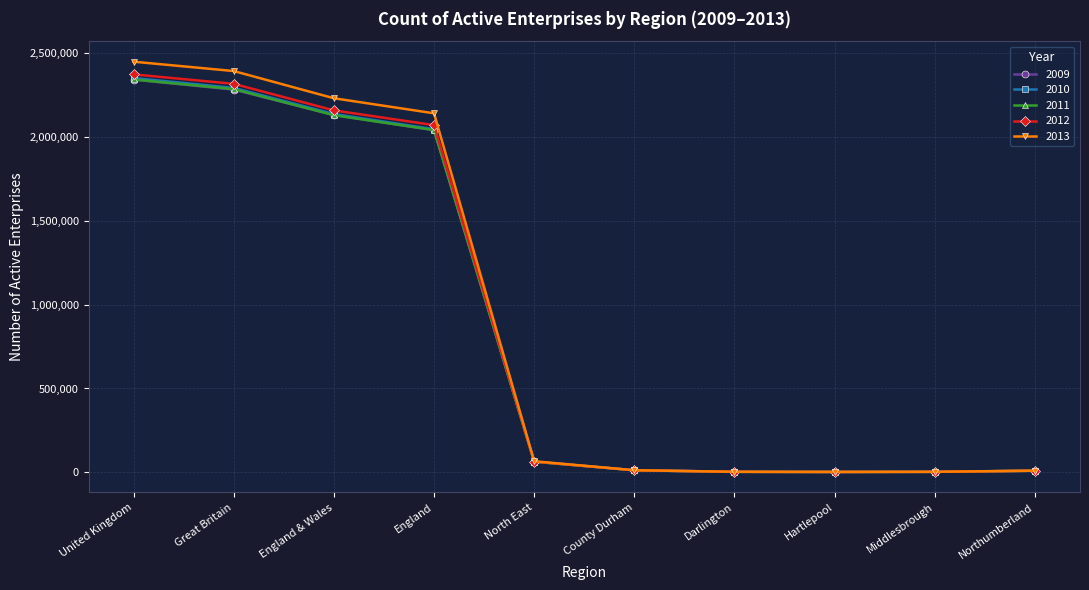

What is the difference between the second highest and second lowest values in the 2011 series?

2282460